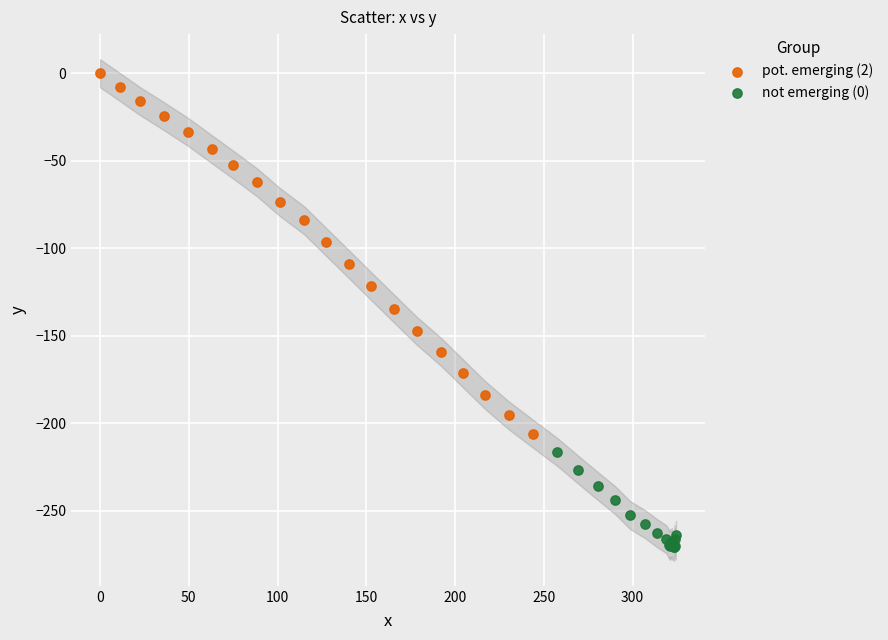

Which series contains the highest Y value?

pot. emerging (2)